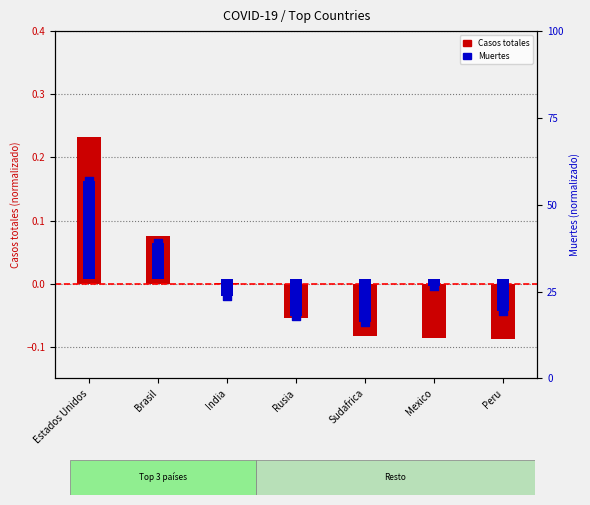

Which series has the largest total across all categories?

Casos totales